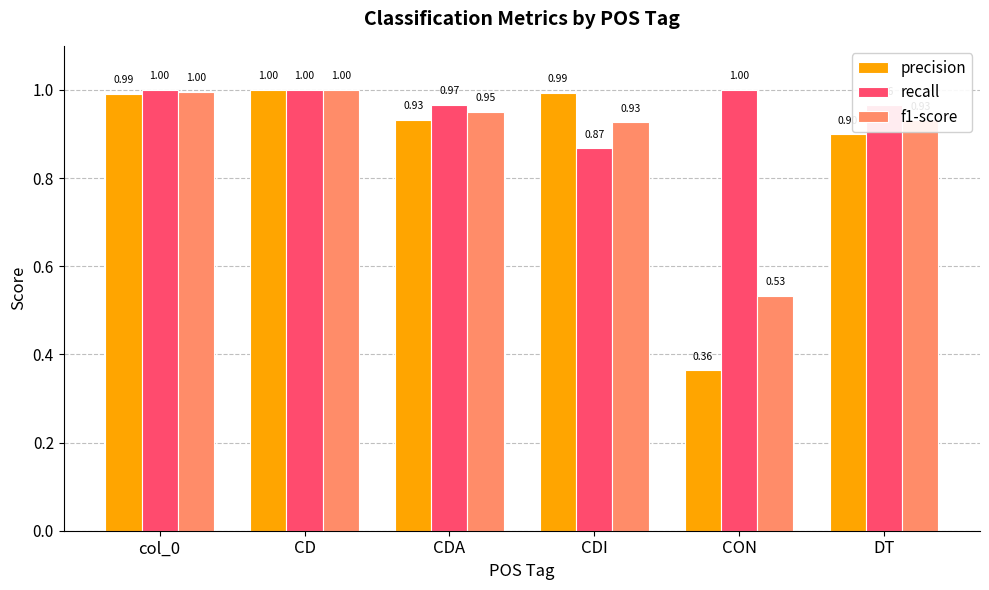

What is the difference between the highest and lowest values at CON?

0.6